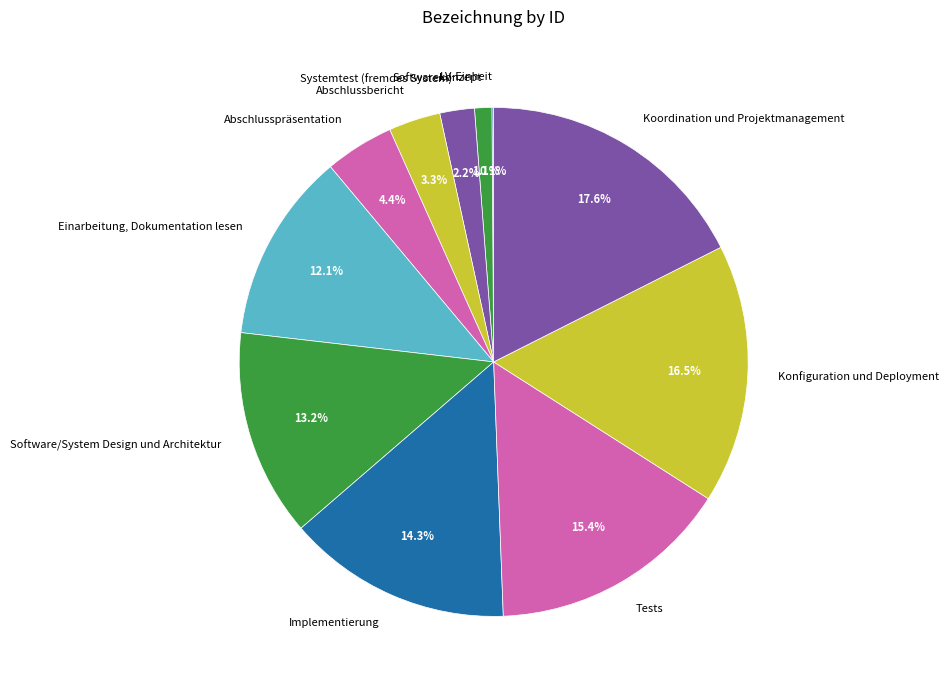

Which category has the biggest portion of the pie?

Koordination und Projektmanagement